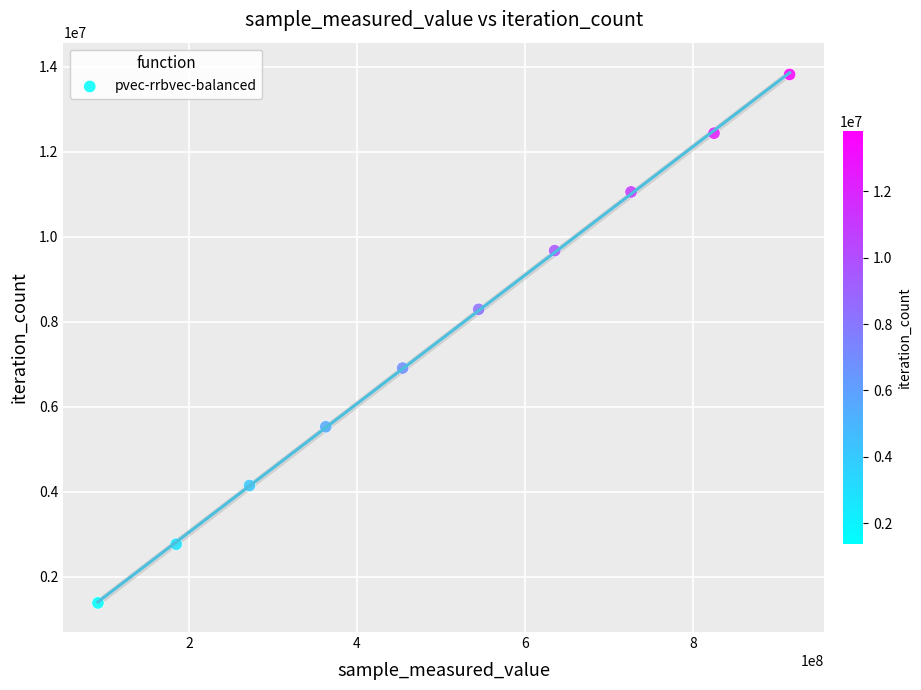

What is the average X value?

501062199